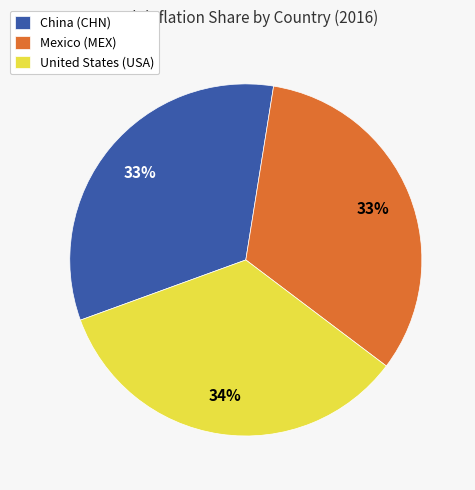

To the nearest percent, what portion does United States (USA) represent?

34%